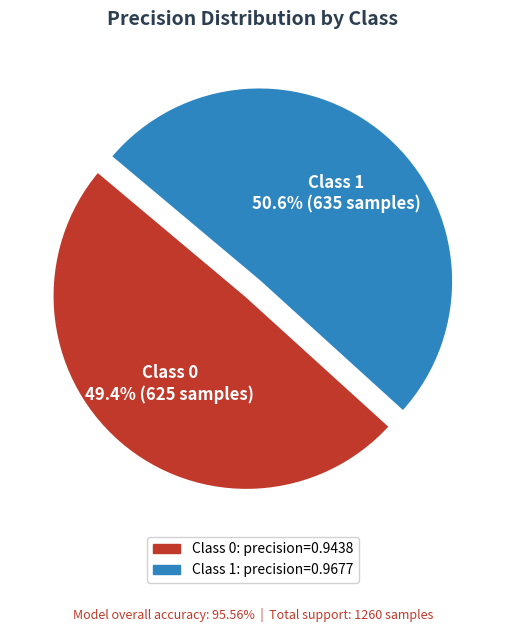

Which has a higher value, Class 0 or Class 1?

Class 1